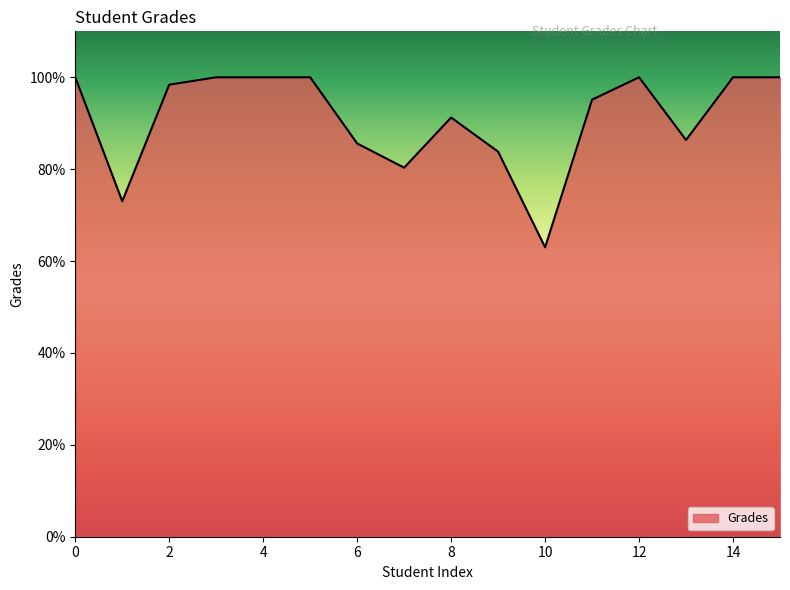

How many lines are shown in the chart?

1